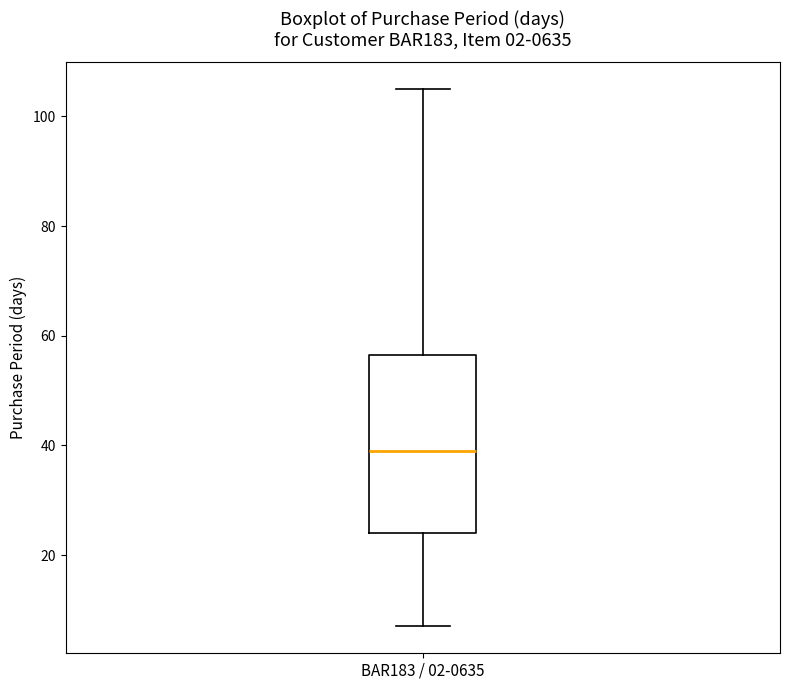

Transcribe this box plot: give where the median line is, the range the box spans, and where the two whiskers end, as read against the y-axis. The values are not printed on the chart, so give them approximately, as read against the axis.

median 40, box 24 to 56, whiskers 8 to 106